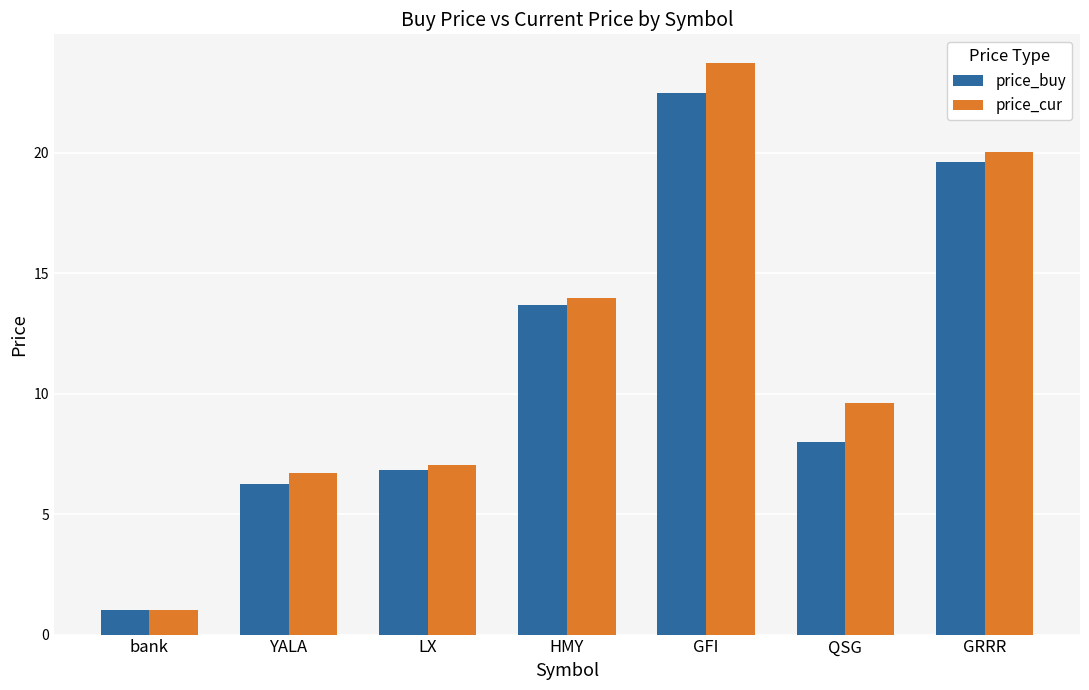

How many bars are there in total?

14